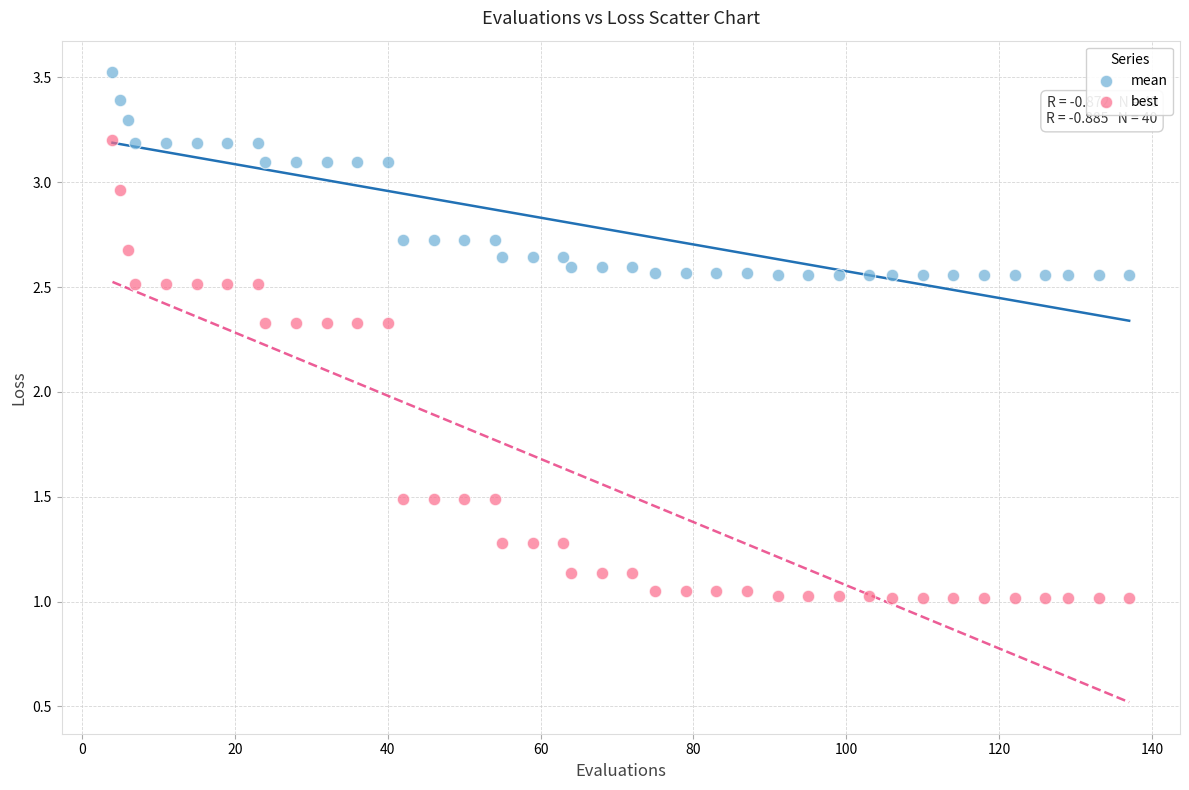

In the mean series, what Y value is closest to 3?

3.1